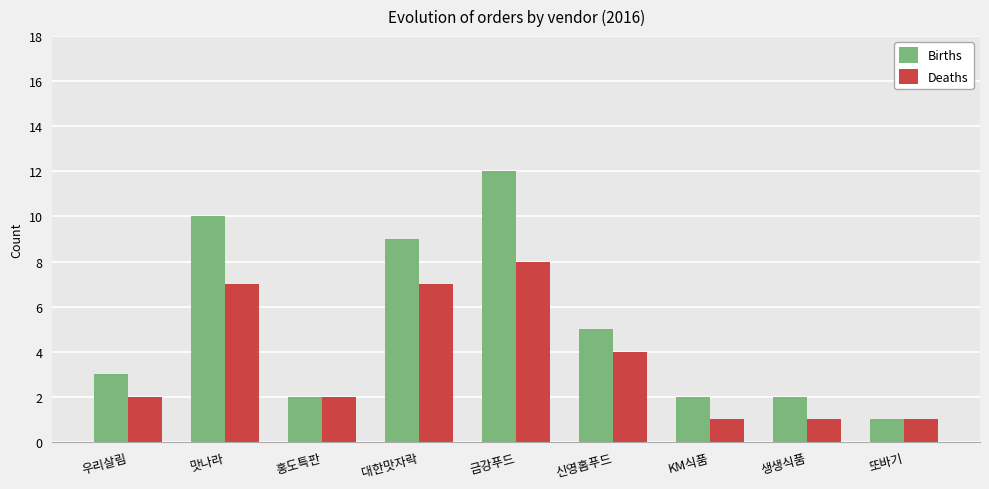

How many groups of bars are there?

9